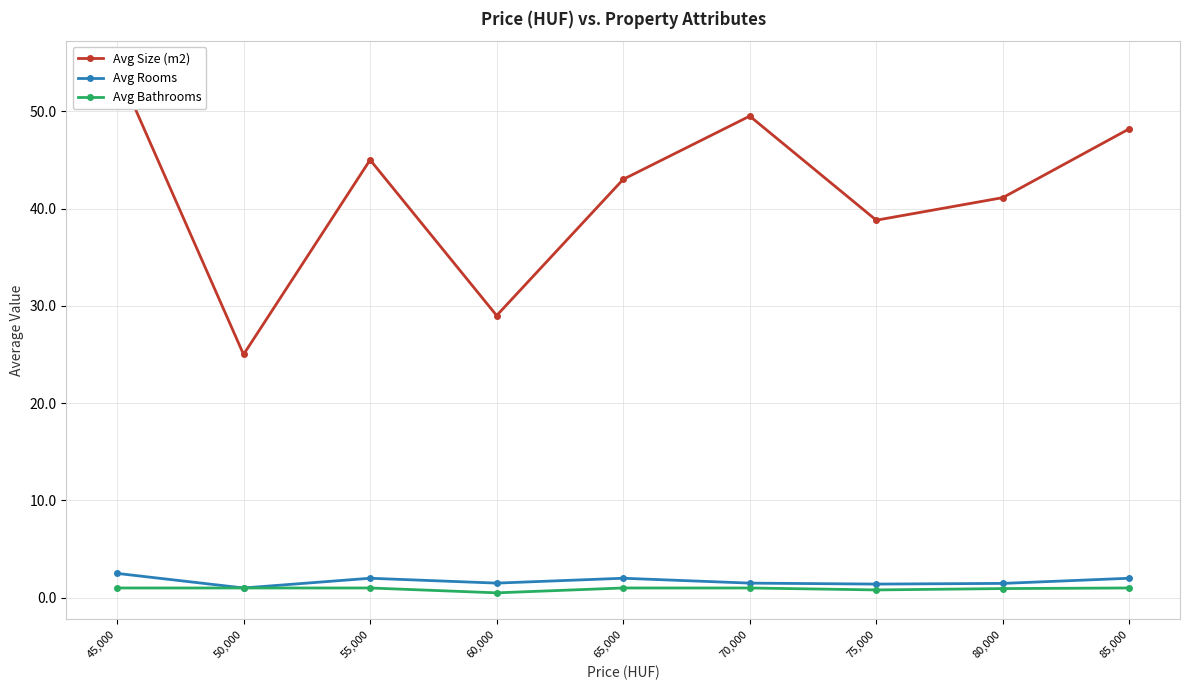

Reading right to left, what are all the values shown in this chart?

Avg Size (m2): 85,000=48.2	80,000=41.1	75,000=38.8	70,000=49.5	65,000=43.0	60,000=29.0	55,000=45.0	50,000=25.0	45,000=54.5
Avg Rooms: 85,000=2.0	80,000=1.5	75,000=1.4	70,000=1.5	65,000=2.0	60,000=1.5	55,000=2.0	50,000=1.0	45,000=2.5
Avg Bathrooms: 85,000=1.0	80,000=0.9	75,000=0.8	70,000=1.0	65,000=1.0	60,000=0.5	55,000=1.0	50,000=1.0	45,000=1.0